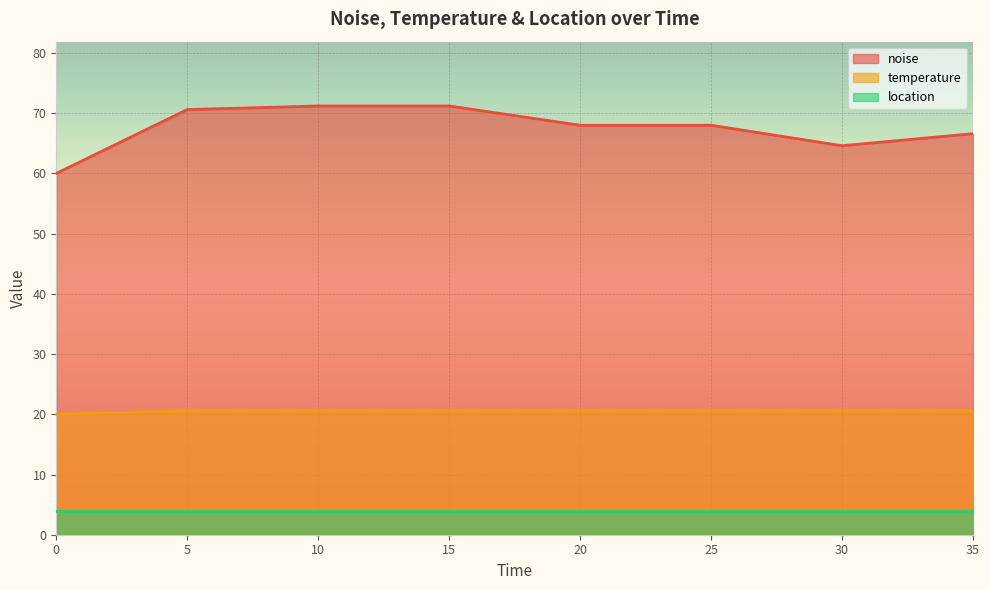

Which series has the largest total across all categories?

noise